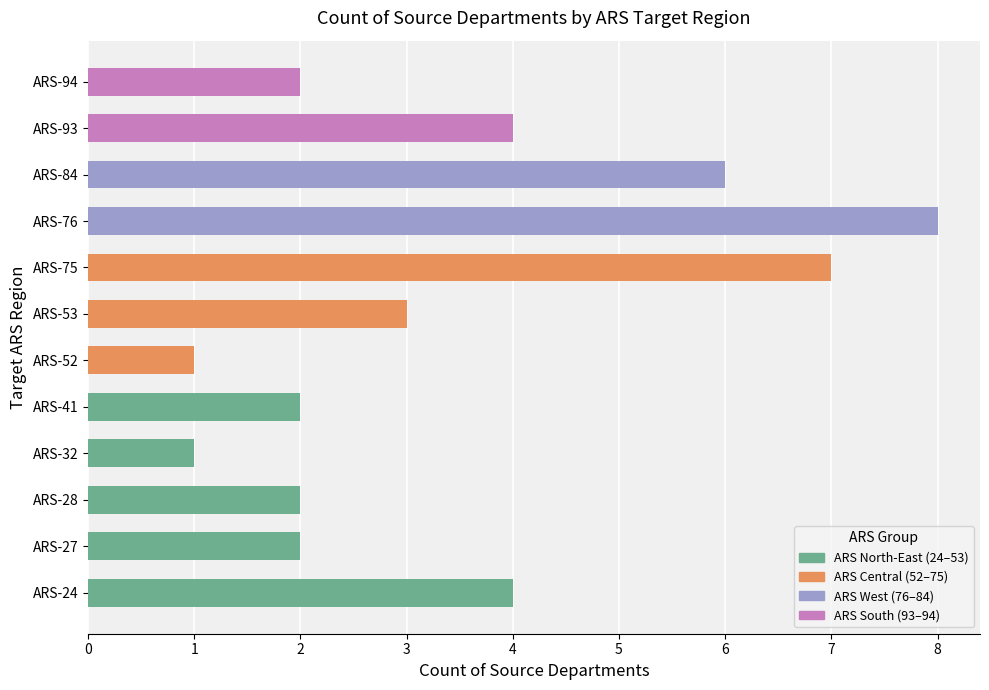

What is the sum of all values?

42